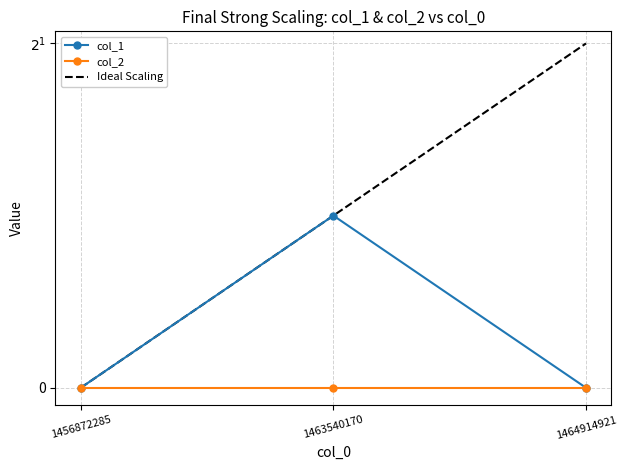

How many lines are shown in the chart?

3